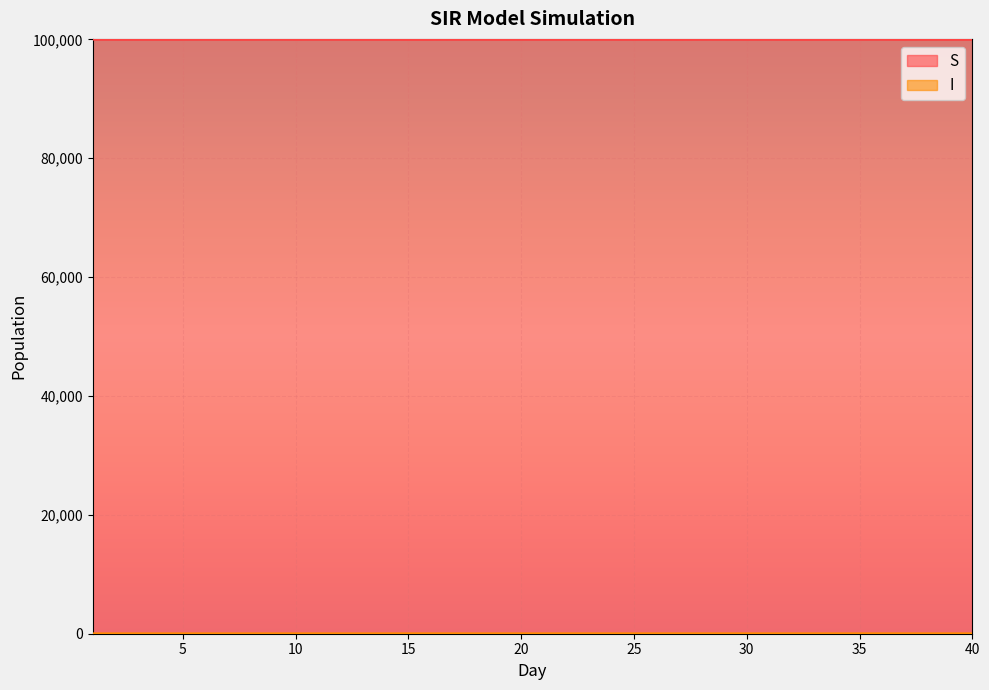

How many data points does each series have?

40